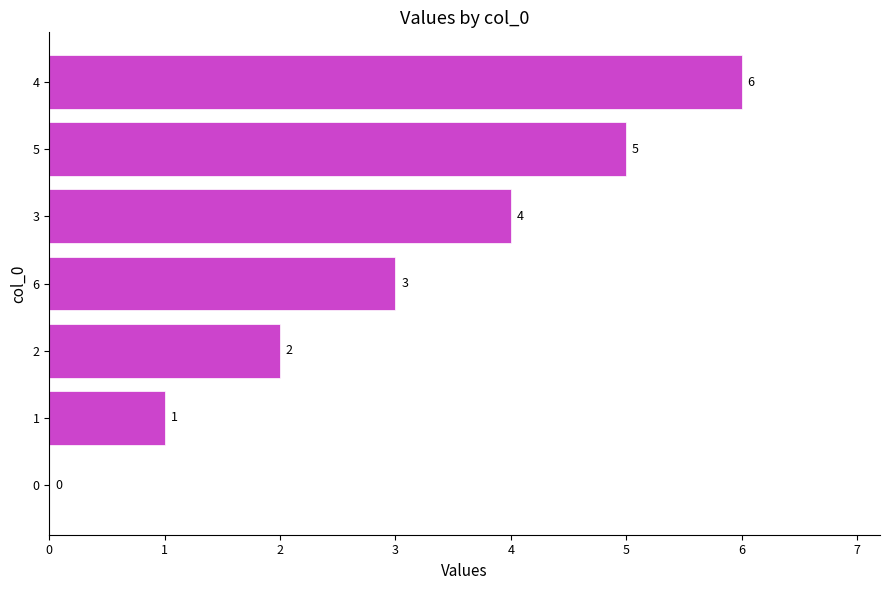

How many series are shown in this chart?

1